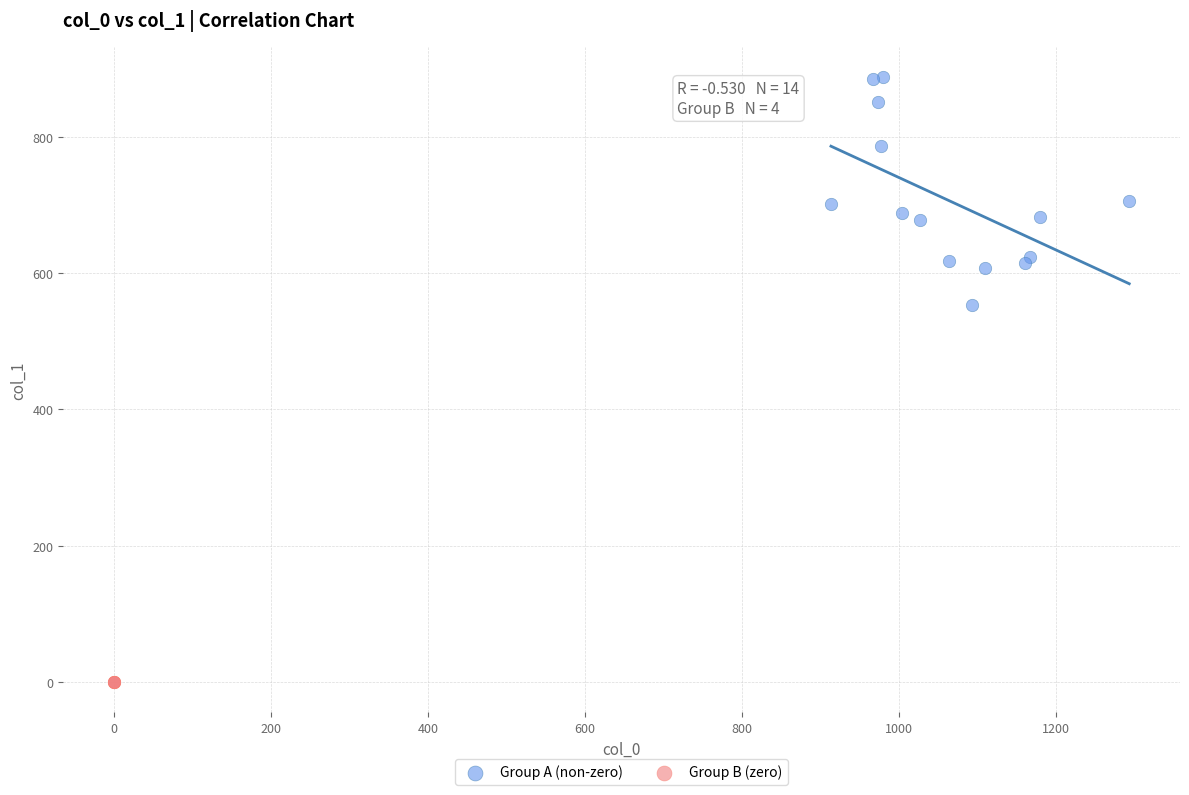

Which series reaches the maximum Y coordinate?

Group A (non-zero)